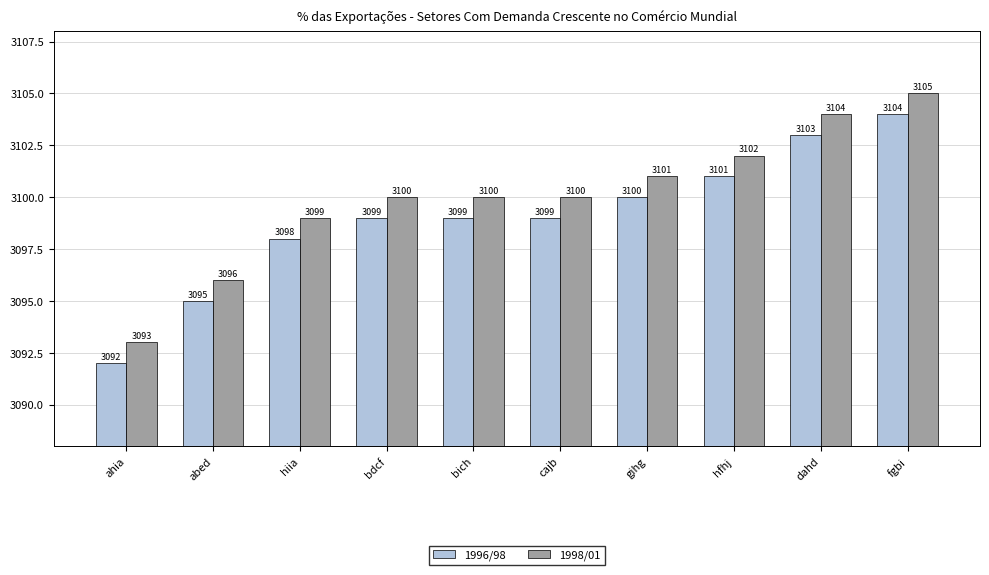

Reading right to left, what are all the values shown in this chart?

1996/98: 3104	3103	3101	3100	3099	3099	3099	3098	3095	3092
1998/01: 3105	3104	3102	3101	3100	3100	3100	3099	3096	3093